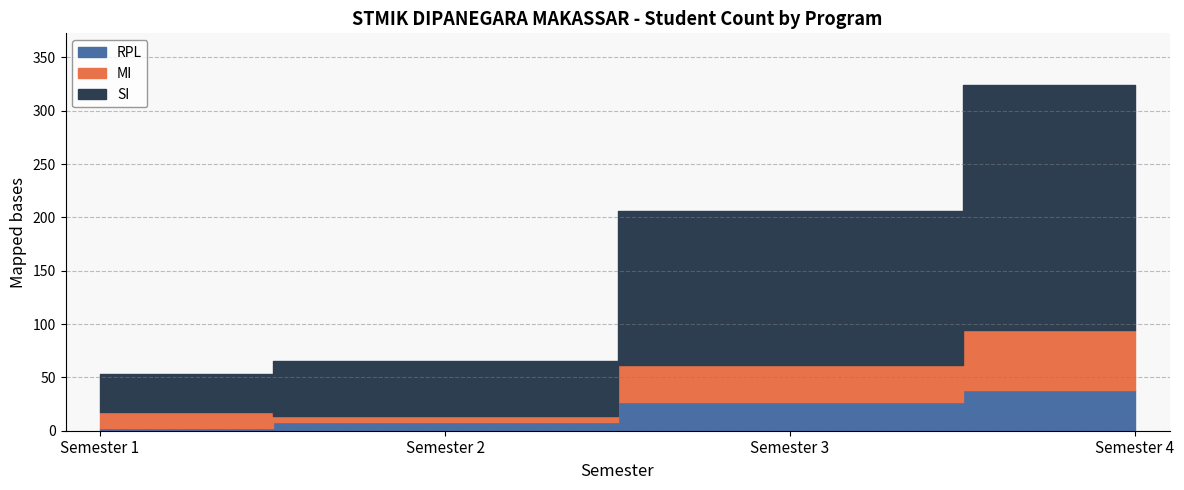

What is the value of the SI point at the 2nd from the left?

51